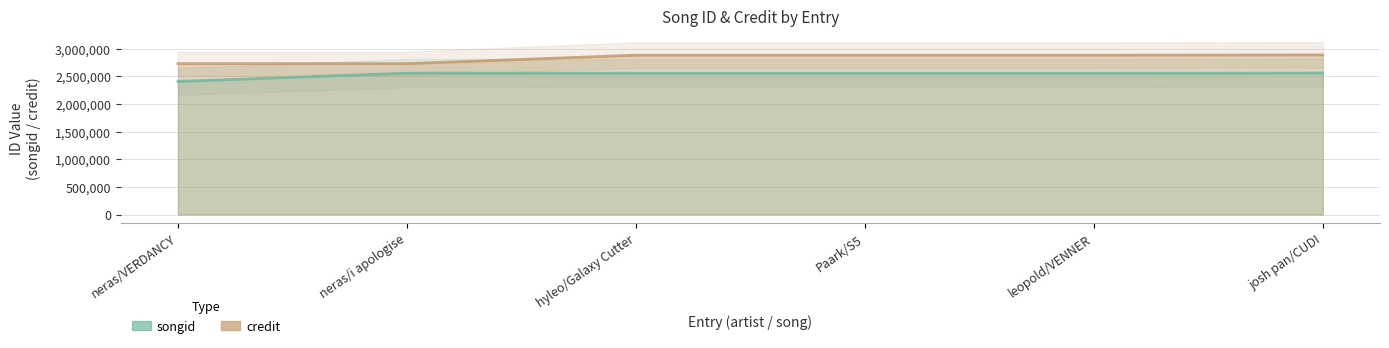

How many series are shown in this chart?

2